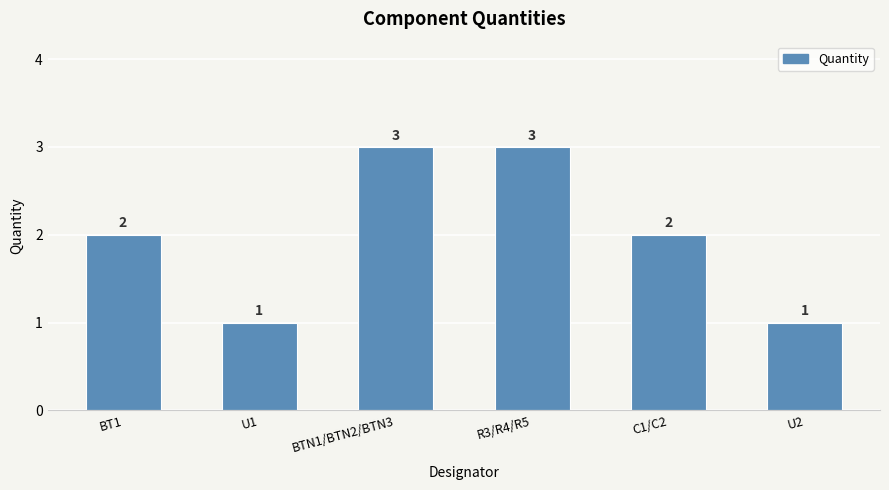

What is the ratio of the value at BTN1/BTN2/BTN3 to the value at C1/C2?

1.5